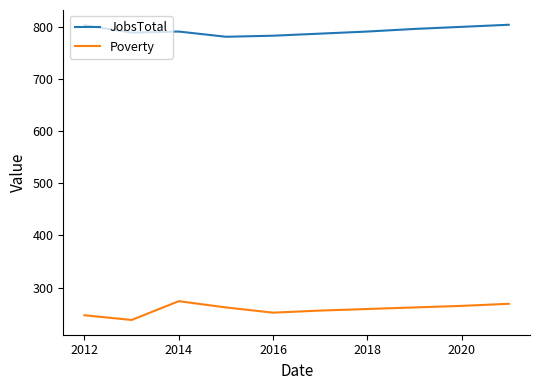

Rank the series by their average value, from lowest to highest.

Poverty, JobsTotal